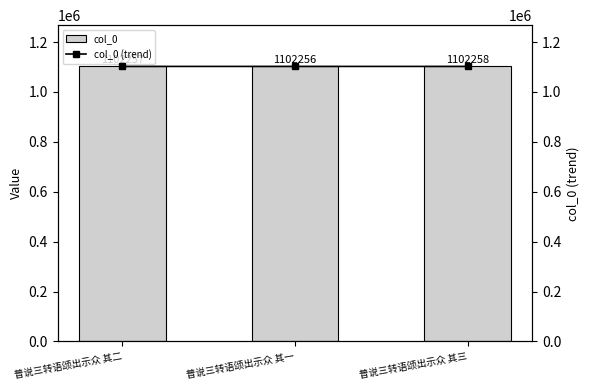

Is the value of col_0 at 普说三转语颂出示众 其二 greater than the value of col_0 (trend) at 普说三转语颂出示众 其二?

No